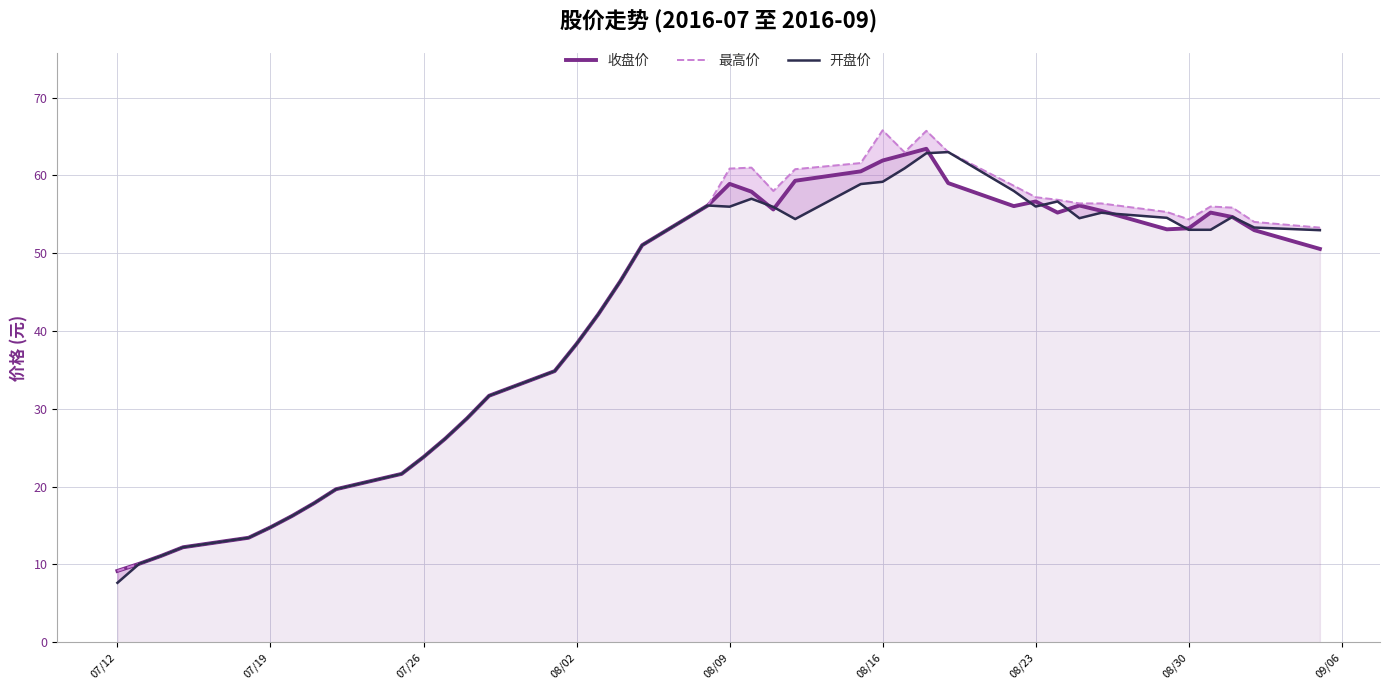

At which label does 收盘价 reach its minimum?

07/12